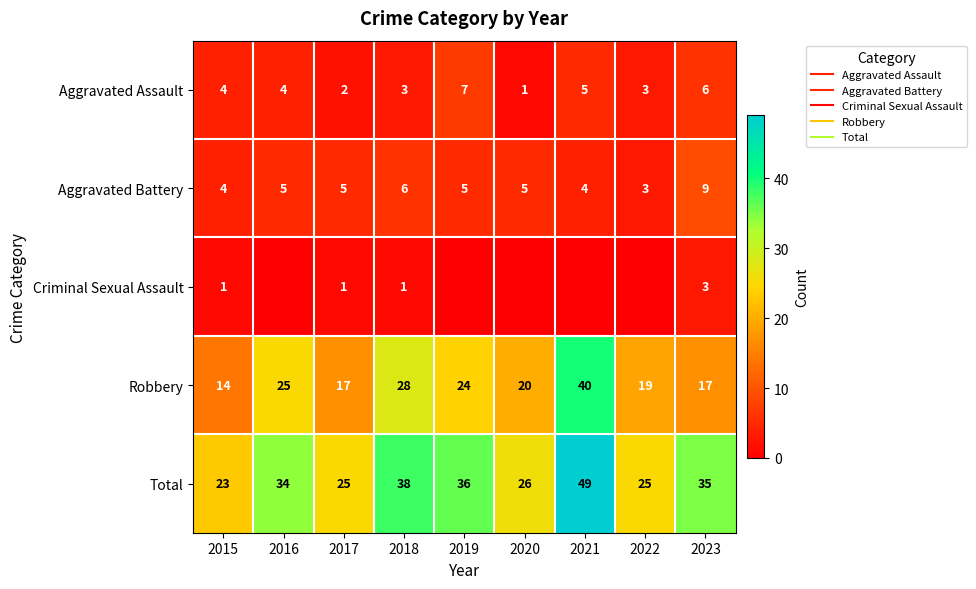

Is the value of Aggravated Assault at 2020 greater than the value of Criminal Sexual Assault at 2016?

Yes